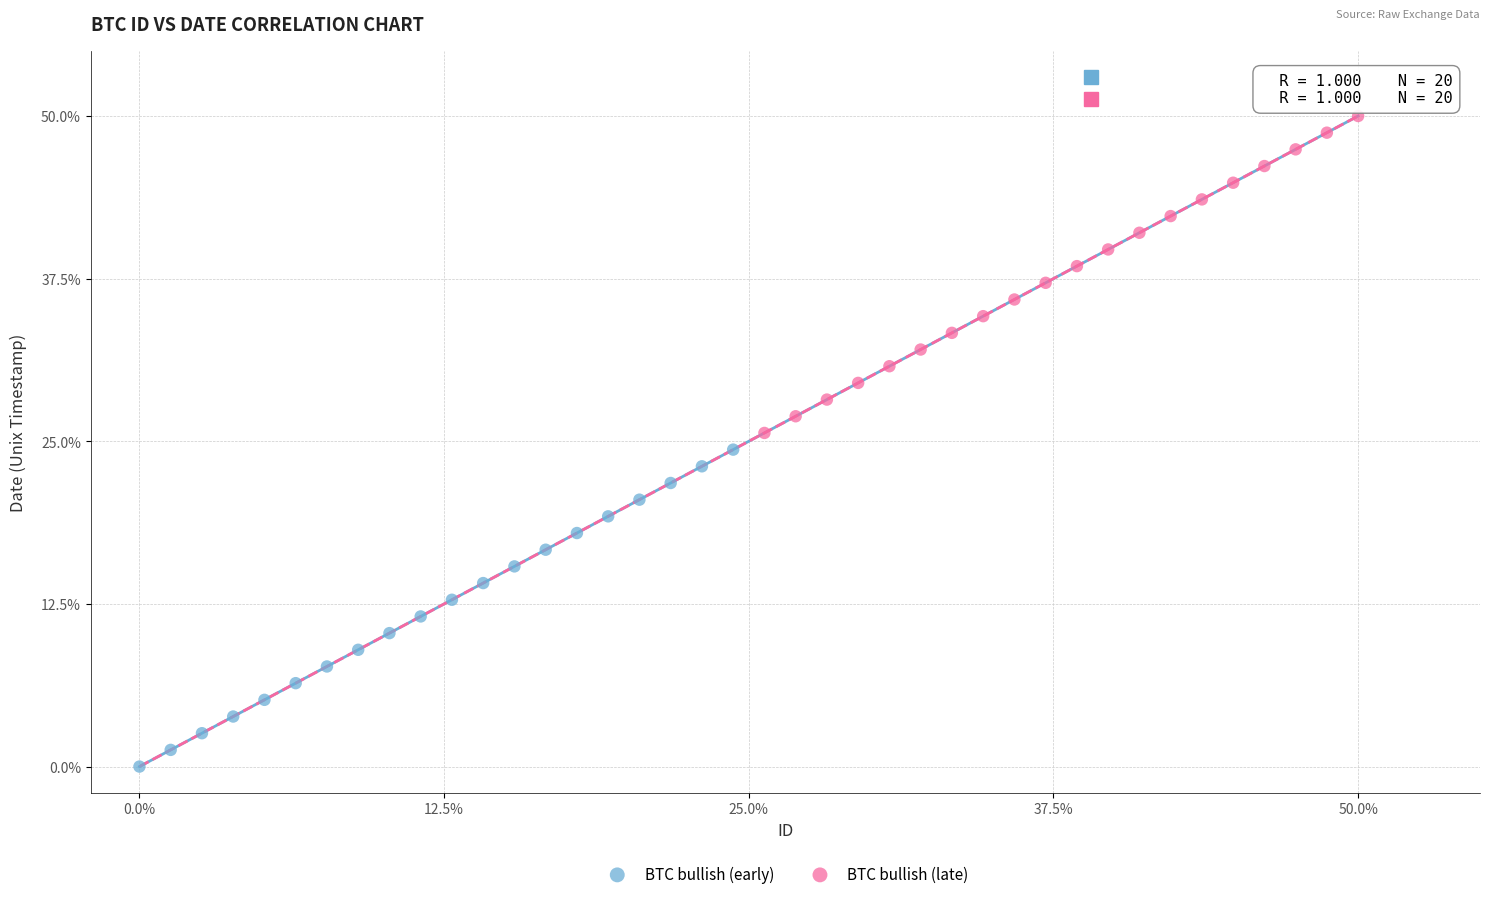

Which series contains the lowest Y value?

BTC bullish (early)